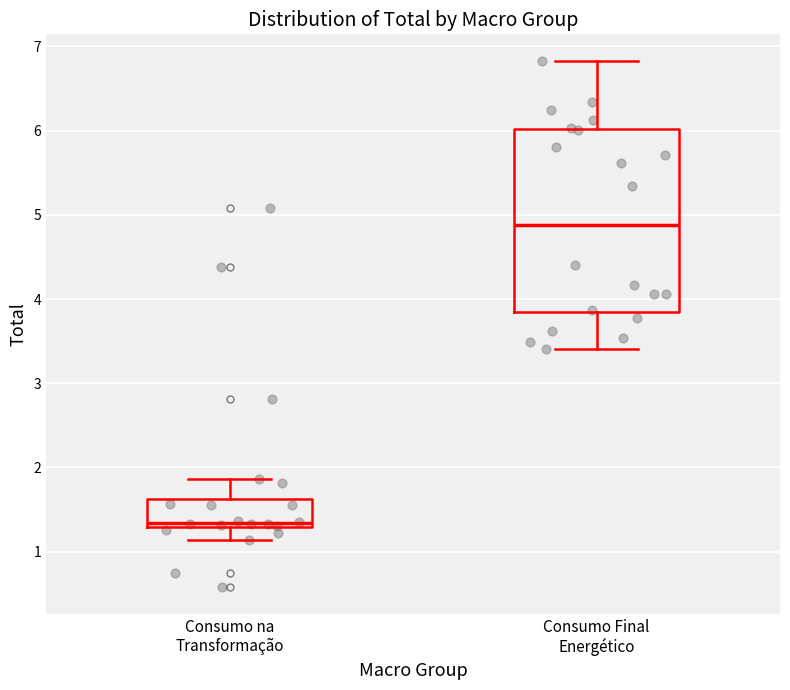

Reading left to right, read every box against the y-axis: the position of its median line, the range the box covers, and the ends of its whiskers. The values are not printed on the chart, so give them approximately, as read against the axis.

Consumo na Transformação: median 1.3 (just above the box's lower edge), box 1.3 to 1.6, whiskers 1.1 to 1.9
Consumo Final Energético: median 4.9, box 3.8 to 6.0, whiskers 3.4 to 6.8